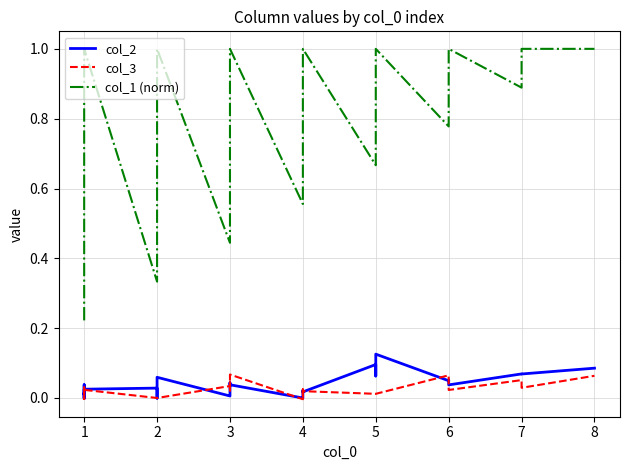

Which series changed the most between 3 and 4?

col_1 (norm)